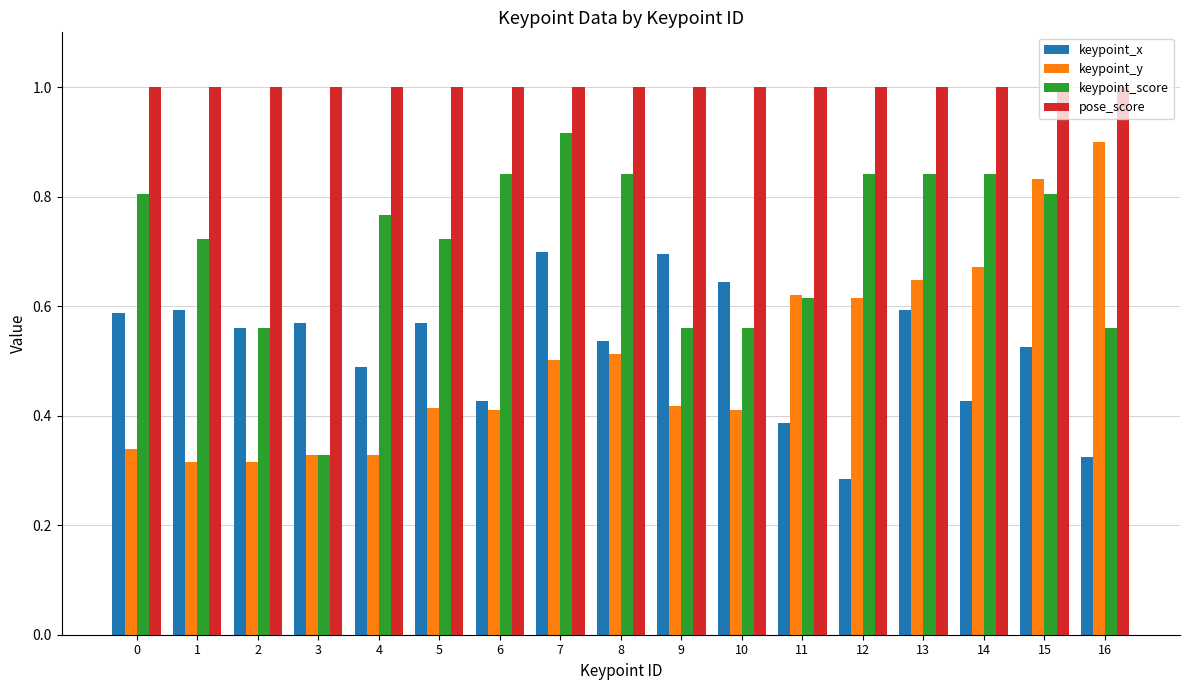

What are all the series names shown in the legend?

keypoint_x, keypoint_y, keypoint_score, pose_score